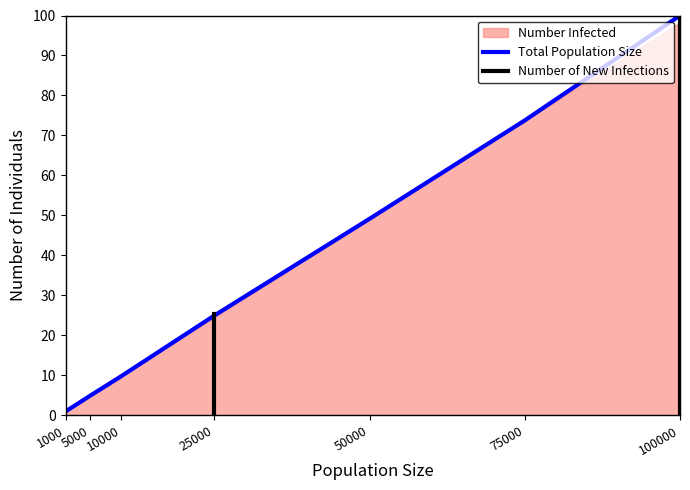

What is the difference between the maximum and minimum values?

99.0